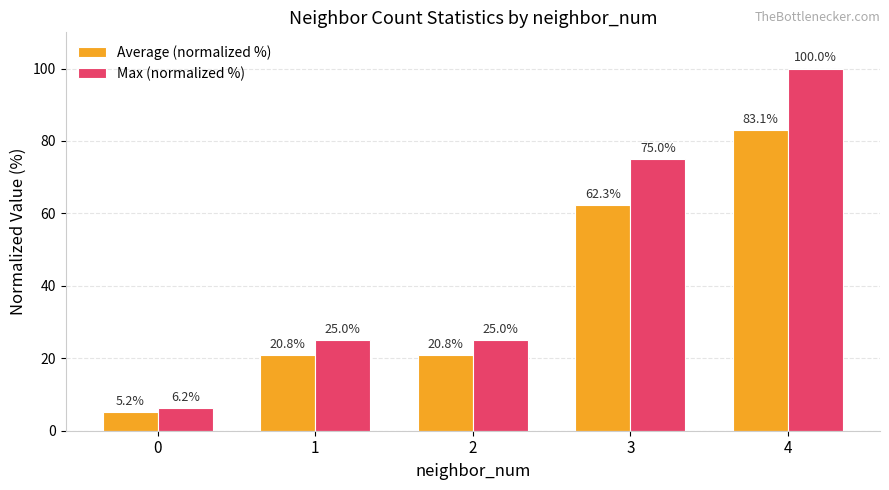

What is the approximate value of Max (normalized %) at 4?

100.0